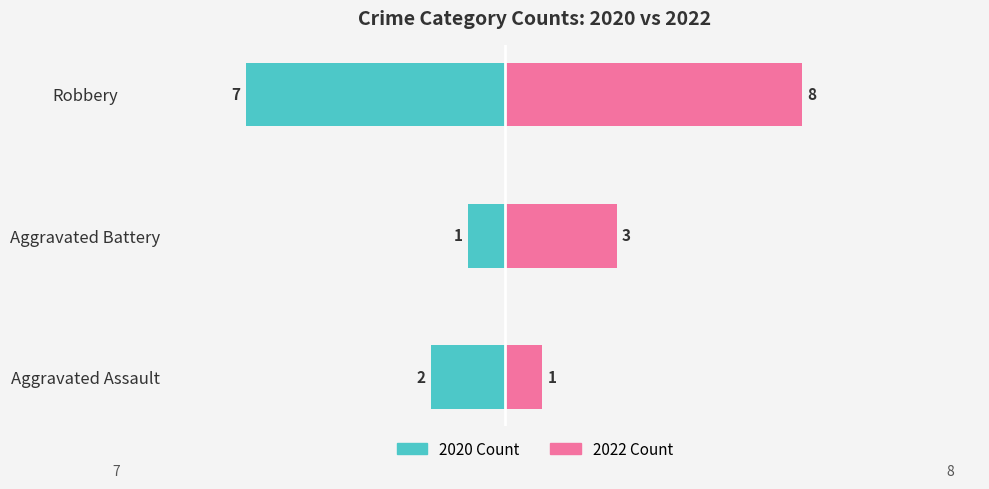

Reading left to right, extract all data points from this chart.

2020 Count: -2	-1	-7
2022 Count: 1	3	8